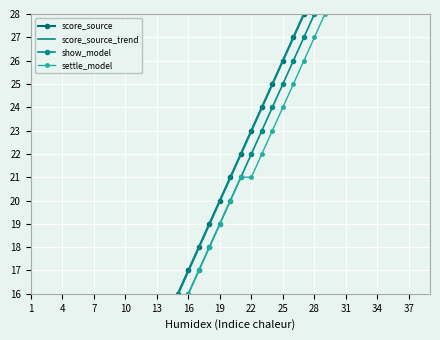

What is the sum of all score_source_trend values?

818.0